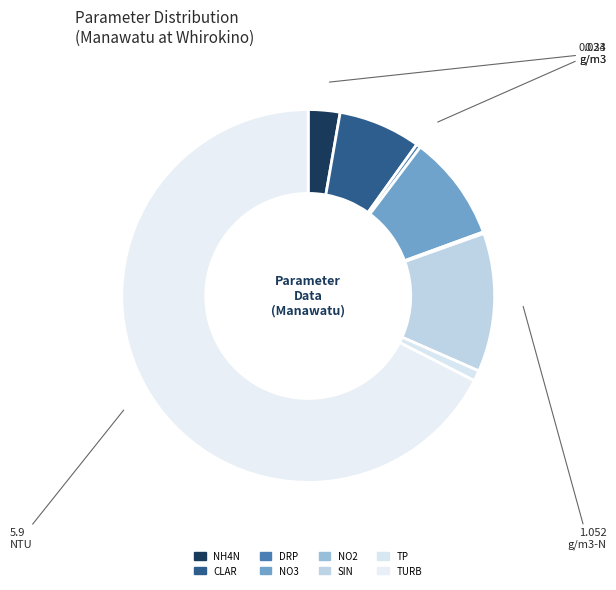

Does any single category account for the majority?

Yes